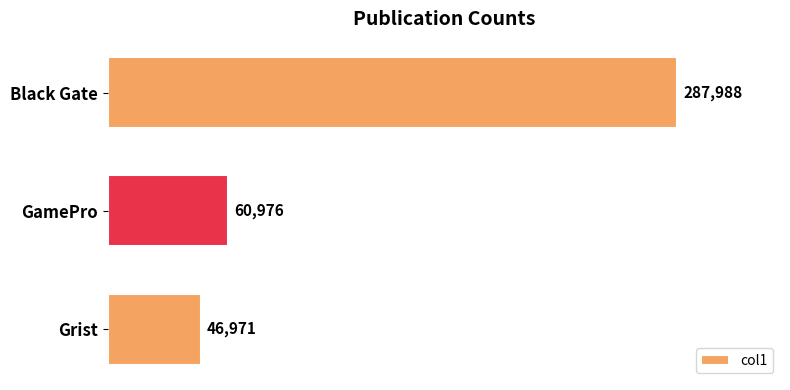

Rank the categories by value from lowest to highest.

Grist, GamePro, Black Gate